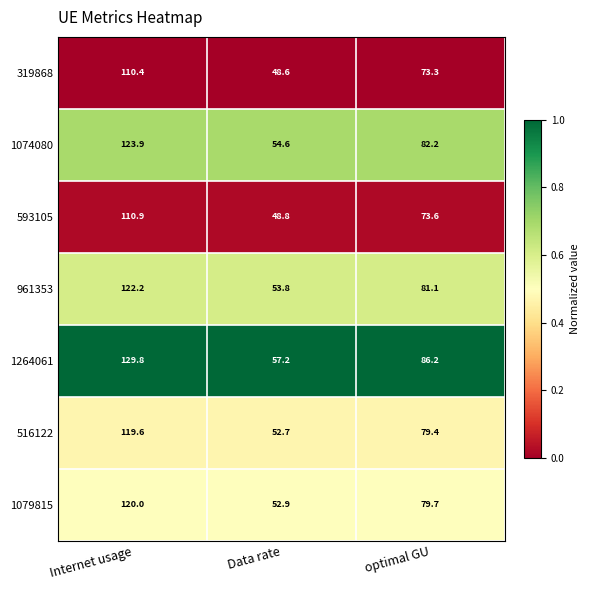

Reading right to left, what are all the values shown in this chart?

319868: 73.3	48.6	110.4
1074080: 82.2	54.6	123.9
593105: 73.6	48.8	110.9
961353: 81.1	53.8	122.2
1264061: 86.2	57.2	129.8
516122: 79.4	52.7	119.6
1079815: 79.7	52.9	120.0